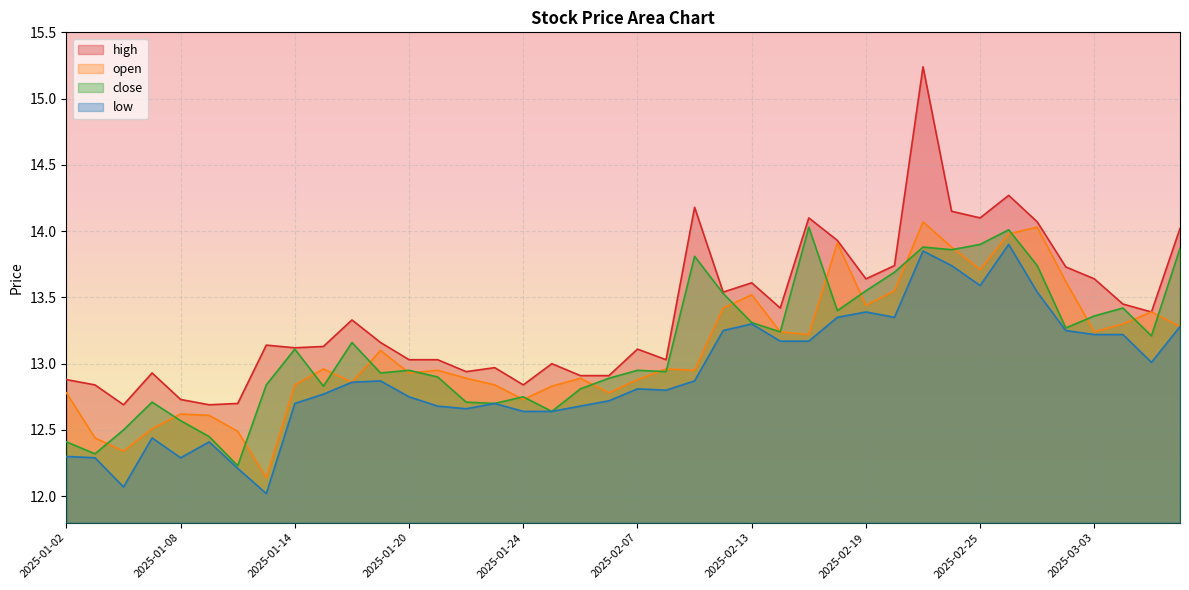

What is the spread (max minus min) of values at 2025-02-18?

0.6